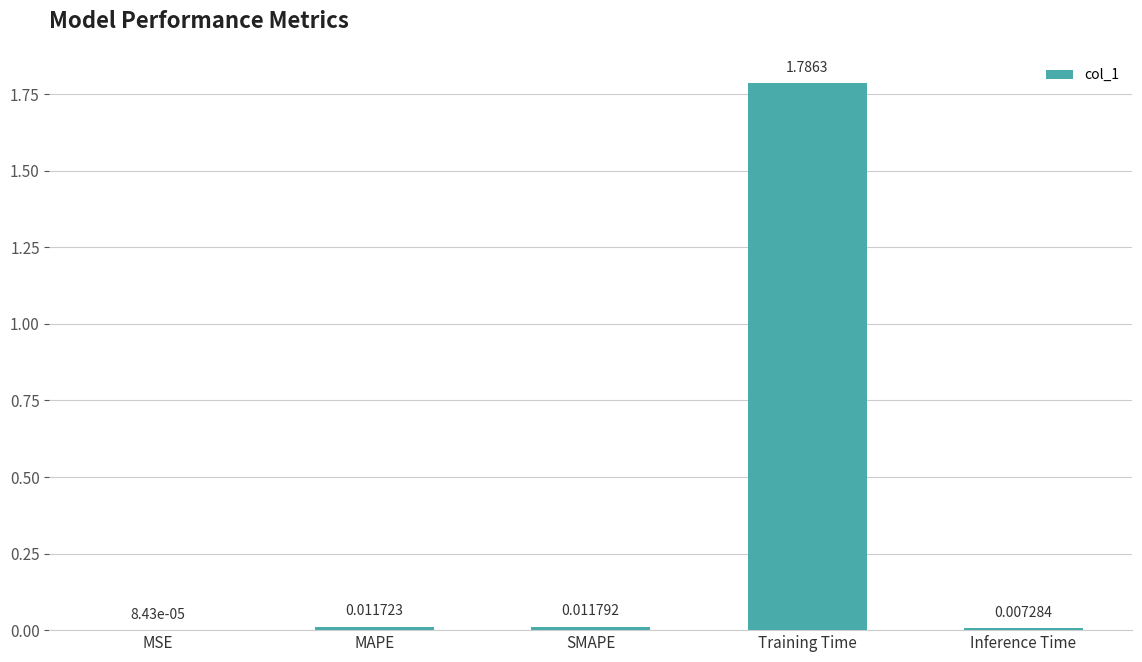

At which label is the value closest to 0?

MSE